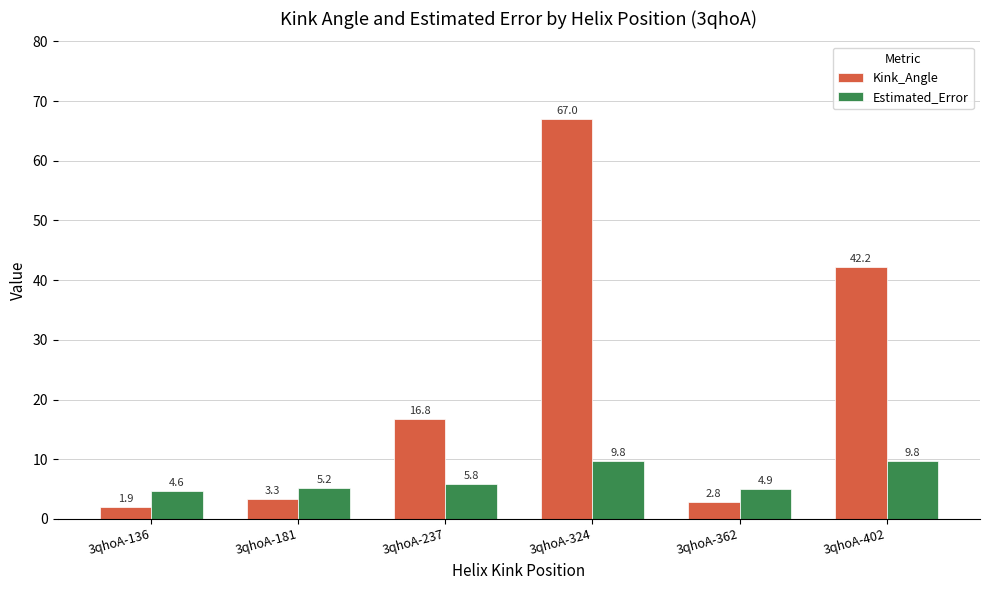

Between 3qhoA-181 and 3qhoA-402, which series saw the biggest shift?

Kink_Angle